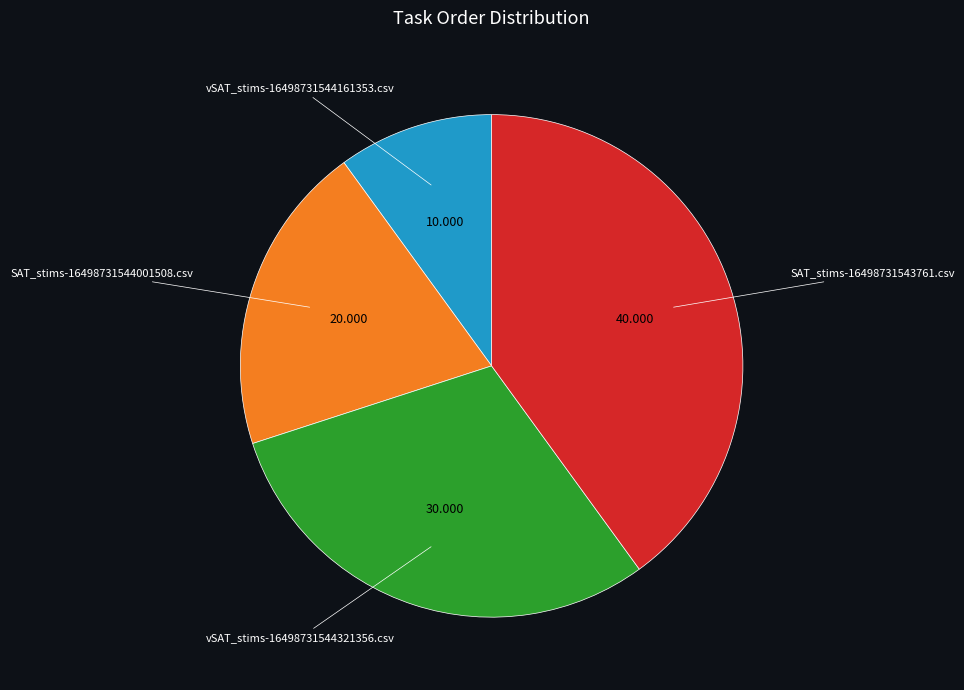

Is the sum of vSAT_stims-16498731544321356.csv and SAT_stims-16498731543761.csv greater than half?

Yes